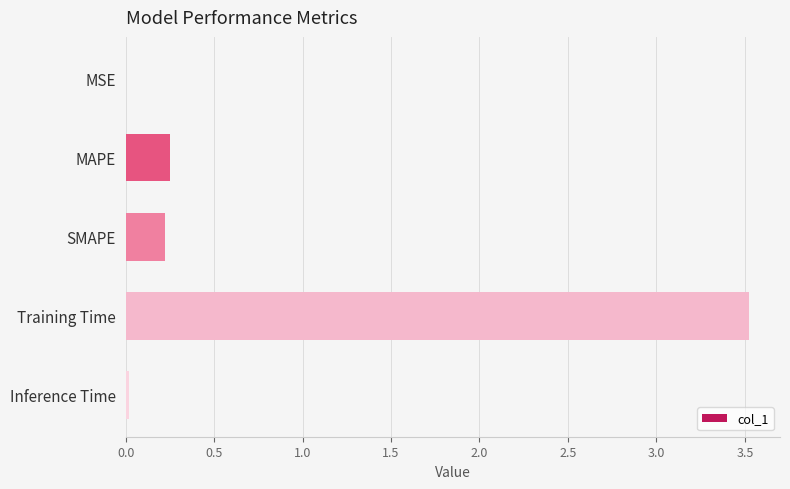

The value at Training Time is 3.5. True or false?

True